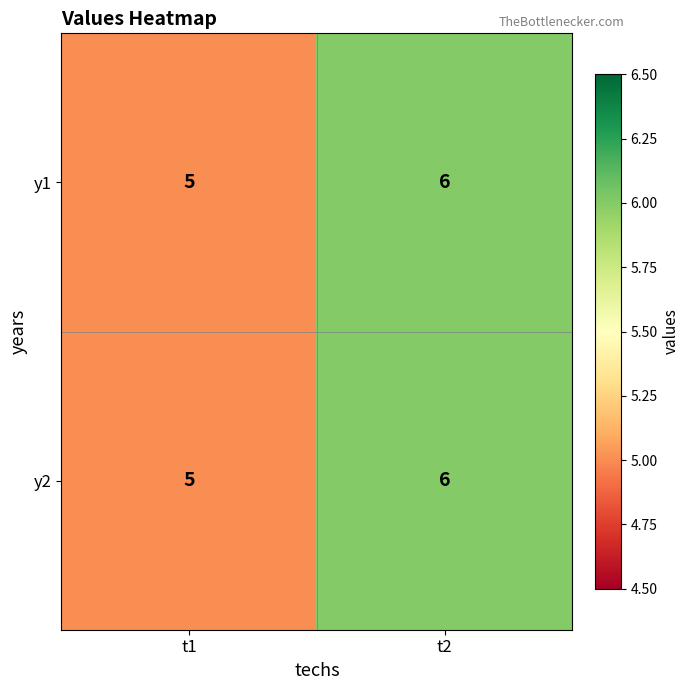

Count the number of data series in this chart.

2